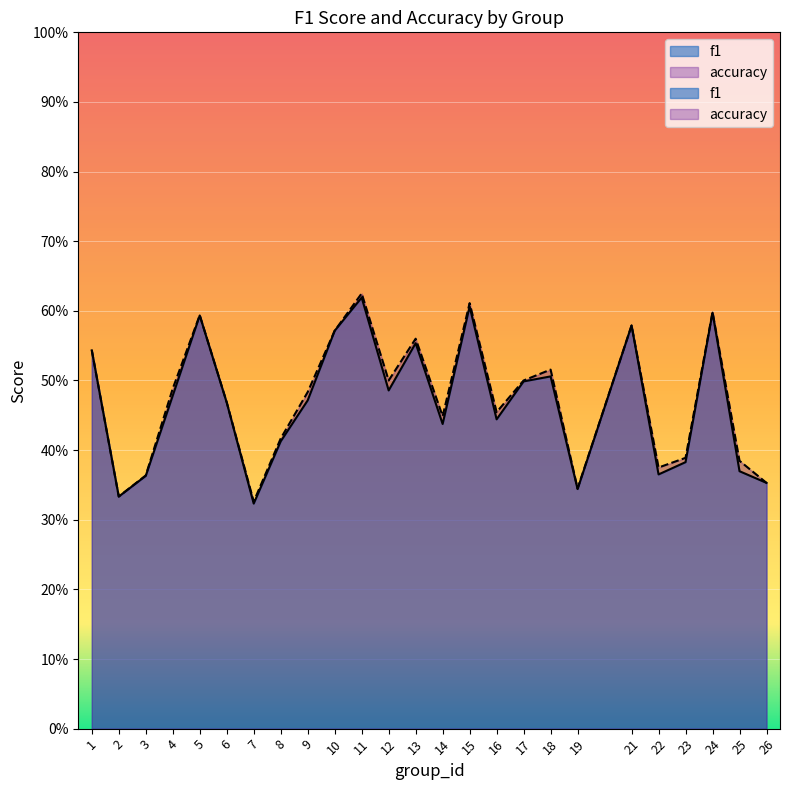

Rank the series by their maximum value, from lowest to highest.

f1, accuracy